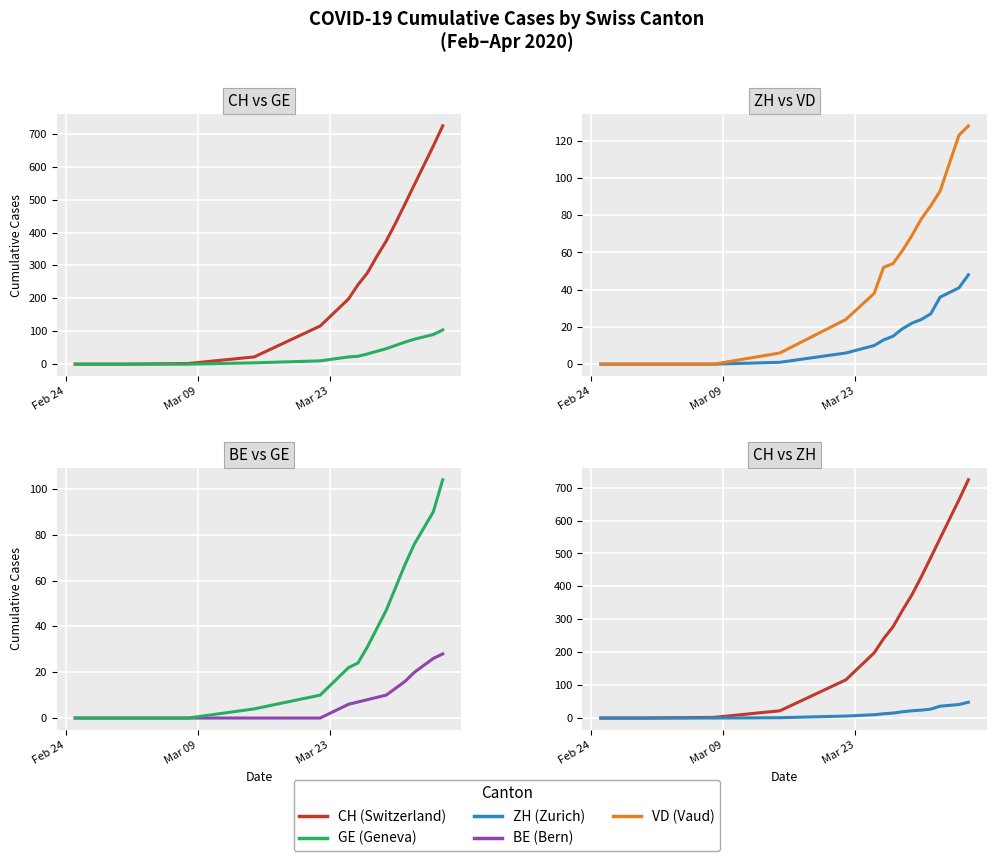

How many series are shown in this chart?

5